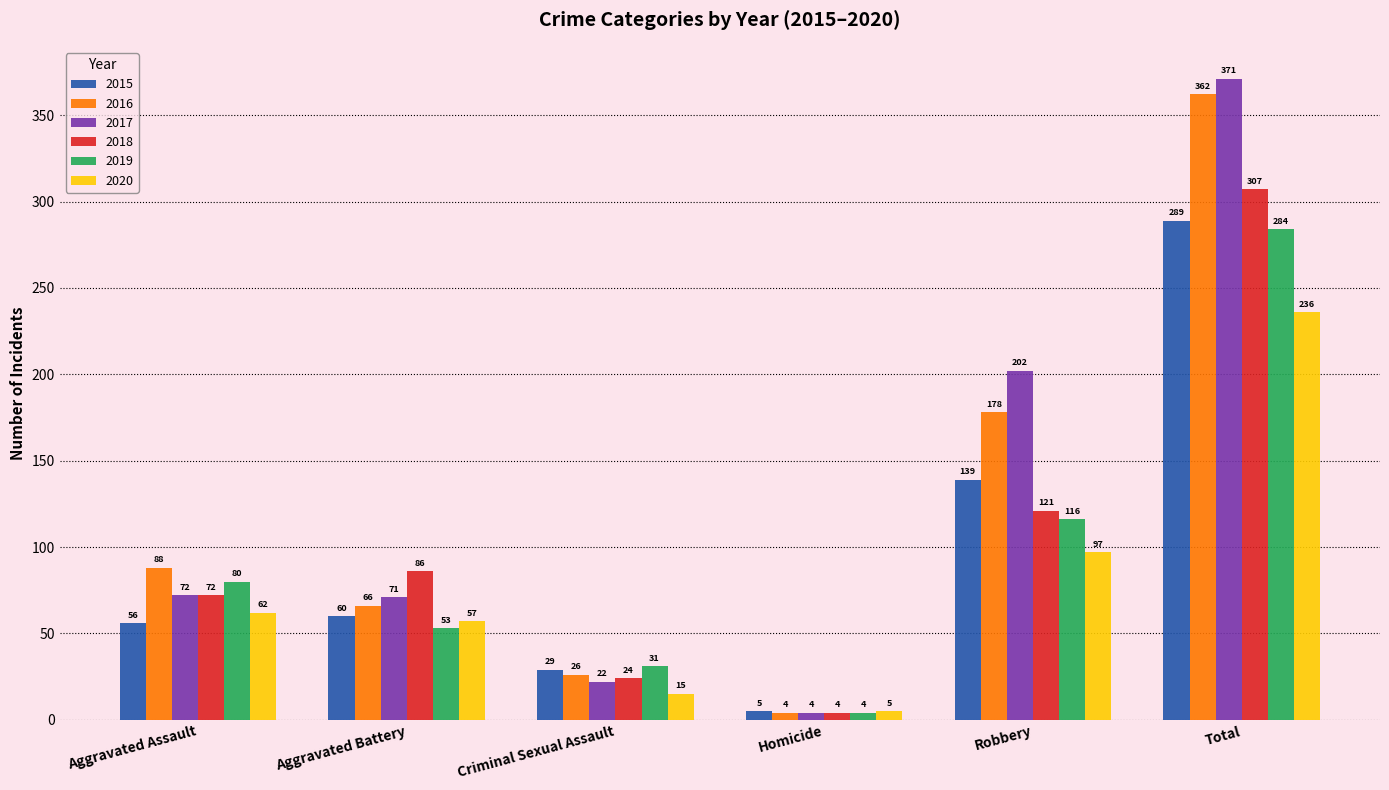

What is the smallest value displayed?

4